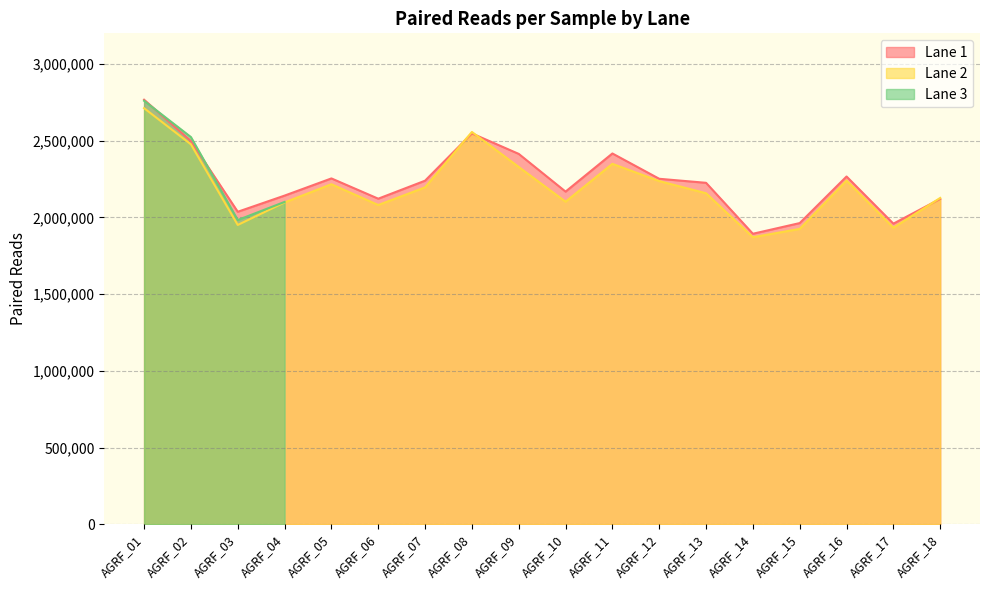

What is the total value across all series at AGRF_11?

4766356